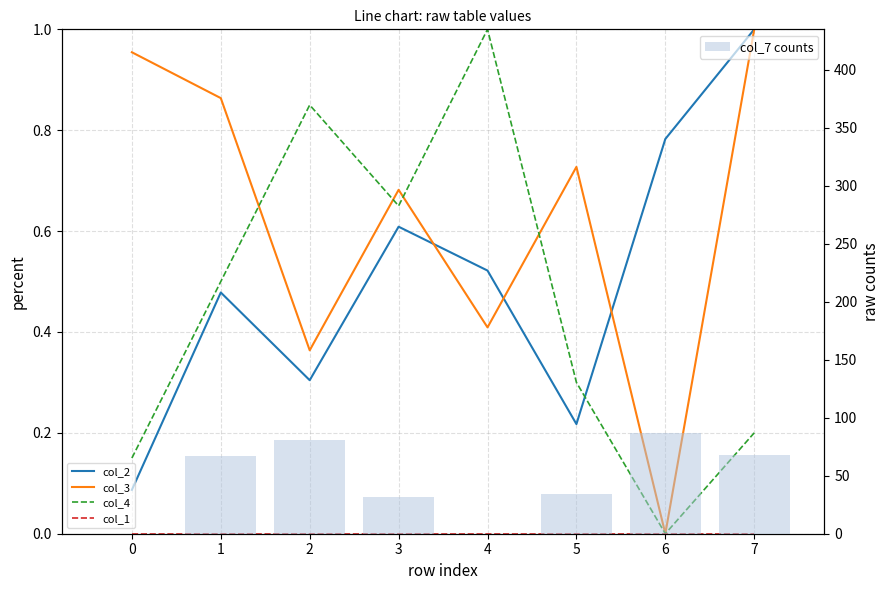

Which label corresponds to the largest value in the chart?

6